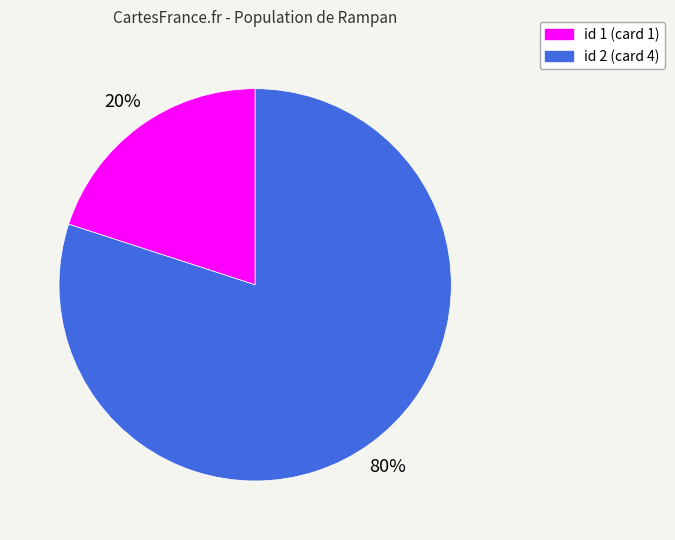

Is there a majority slice in this chart?

Yes